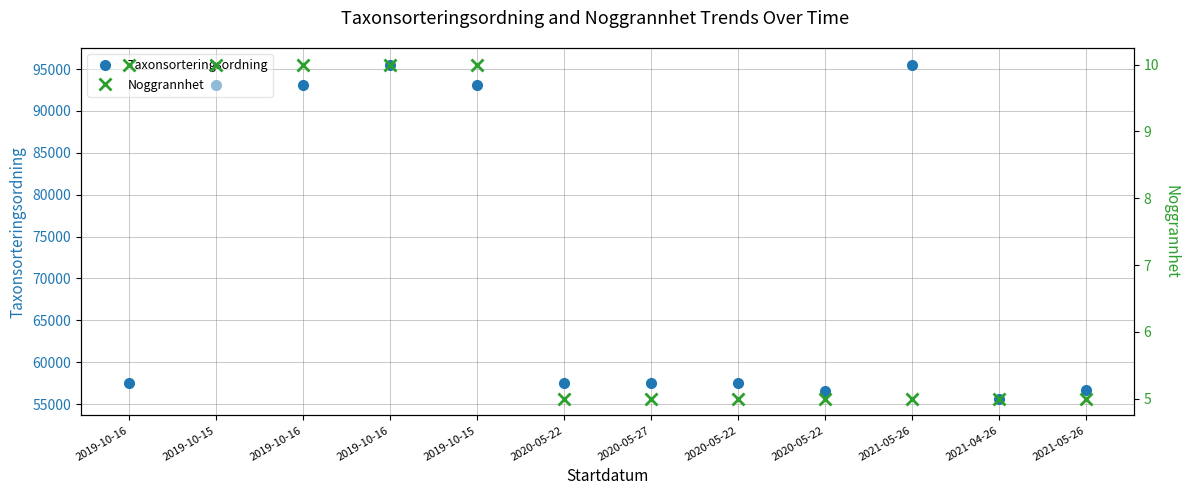

How many interior local valleys does the Taxonsorteringsordning series have?

3